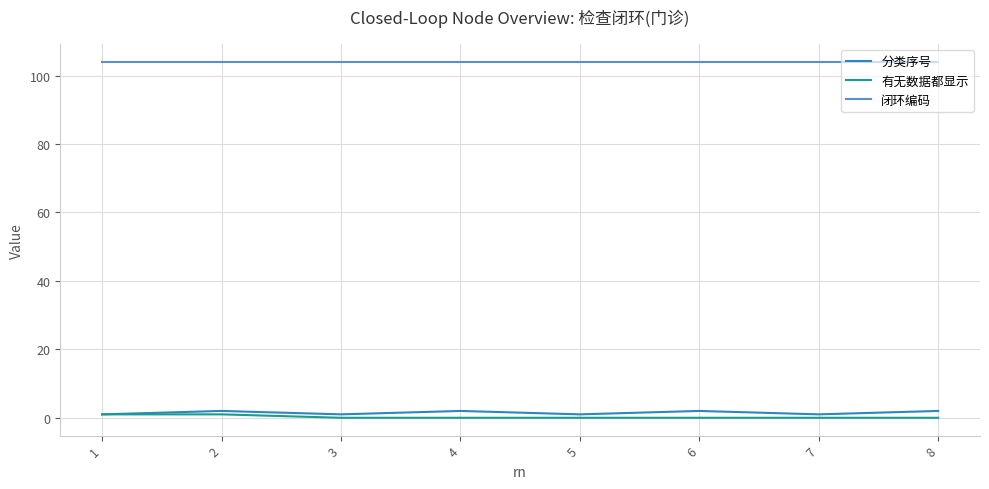

True or false: 闭环编码 and 有无数据都显示 intersect in this chart.

False